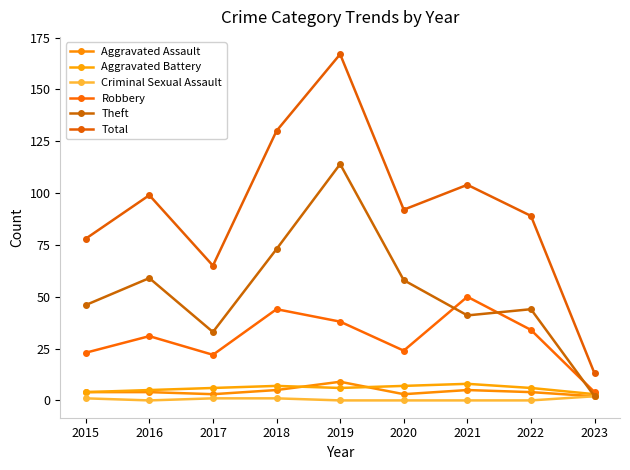

In Total, how many points are lower than both neighbors (excluding endpoints)?

2